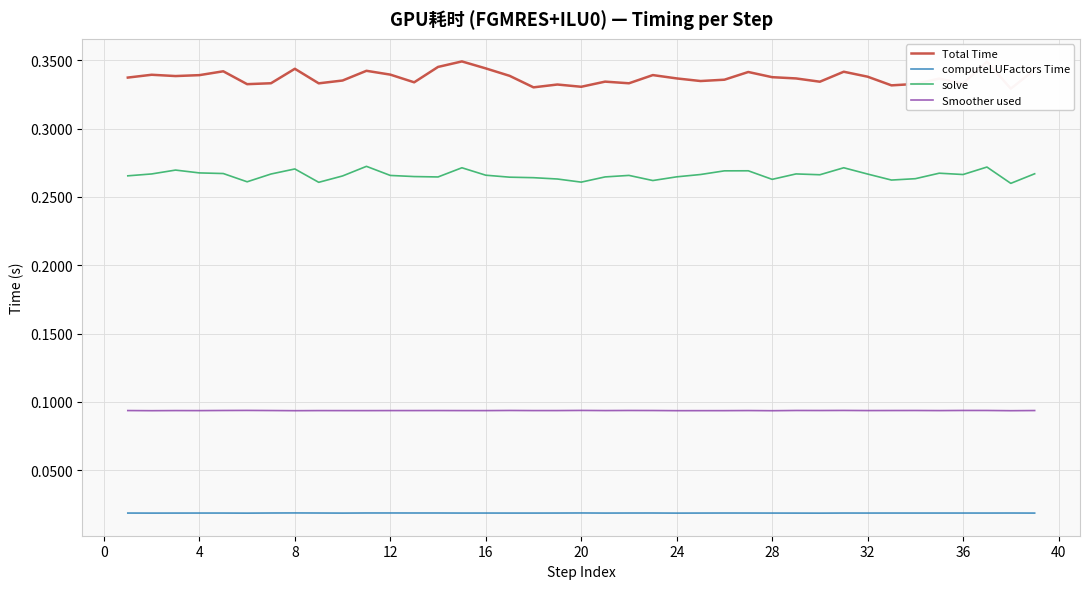

True or false: computeLUFactors Time and solve intersect in this chart.

False